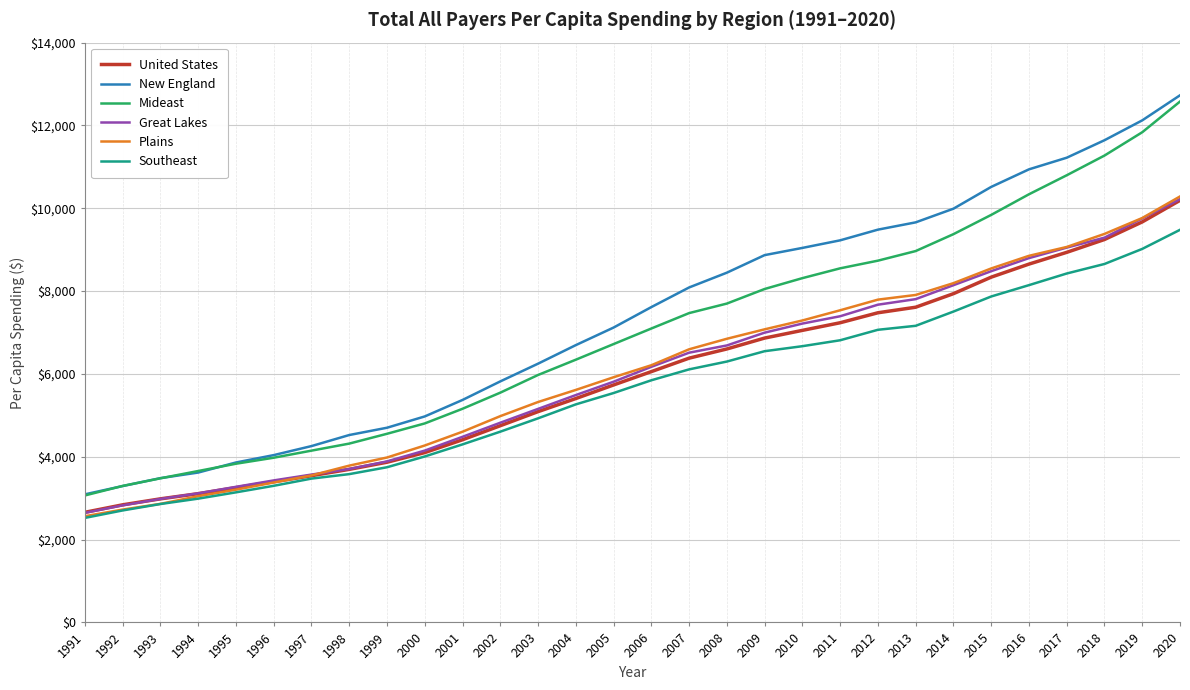

True or false: Southeast has more than 1 points higher than both neighbors.

False